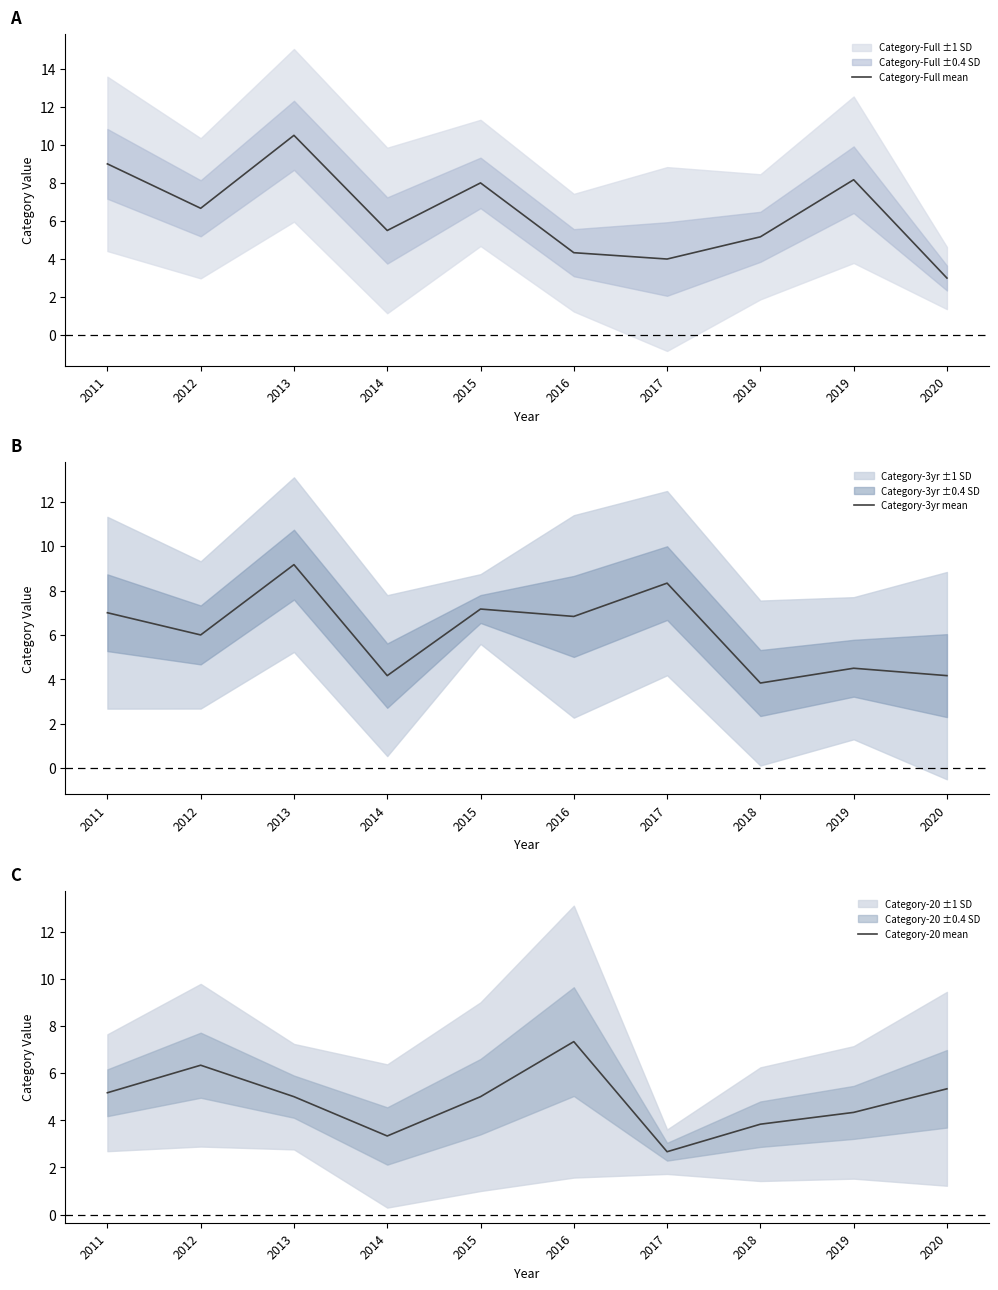

In Category-3yr mean, how many points are lower than both neighbors (excluding endpoints)?

4